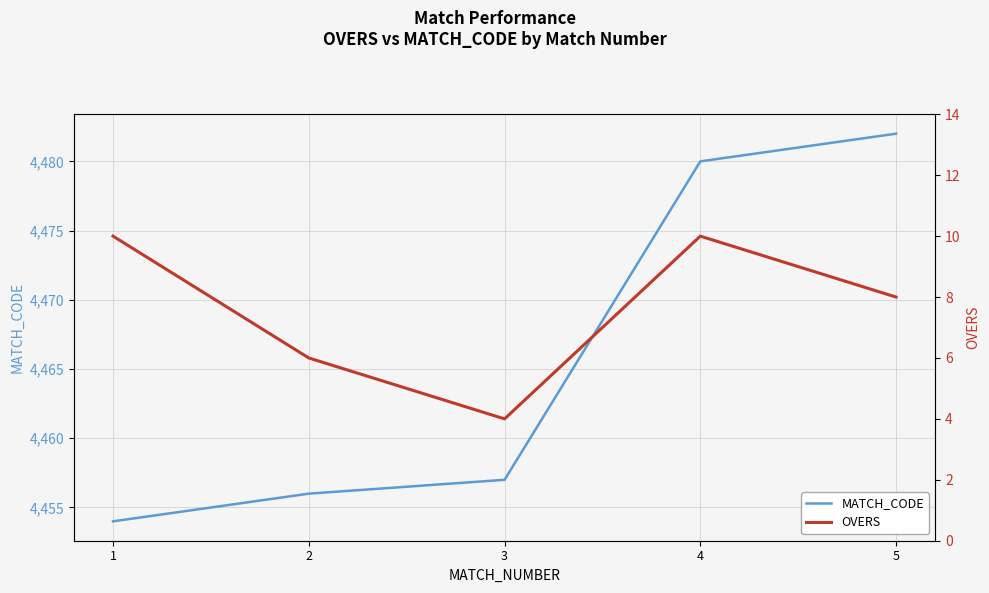

What are all the series names shown in the legend?

MATCH_CODE, OVERS